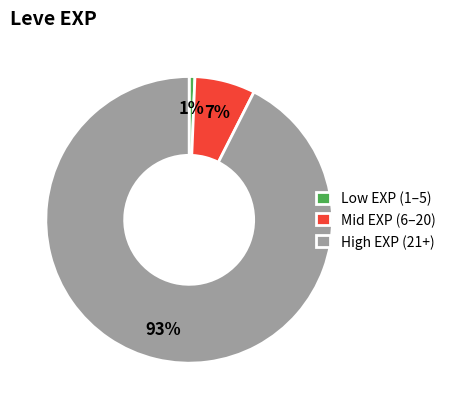

To the nearest percent, what percentage of the pie is Mid EXP (6–20)?

7%